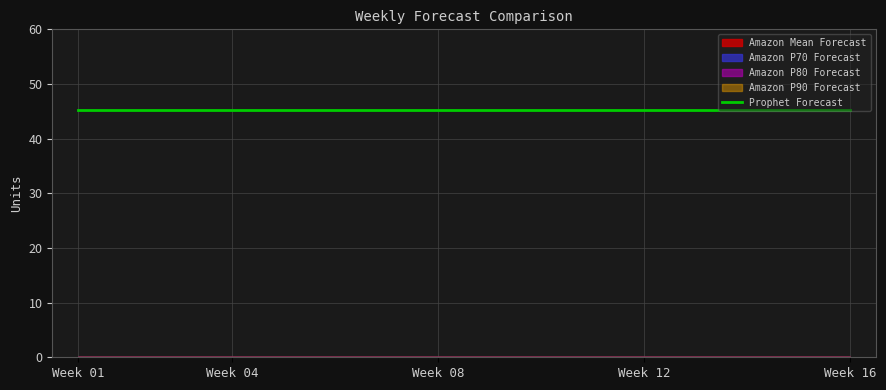

What are all the series names shown in the legend?

Prophet Forecast, Amazon Mean Forecast, Amazon P70 Forecast, Amazon P80 Forecast, Amazon P90 Forecast